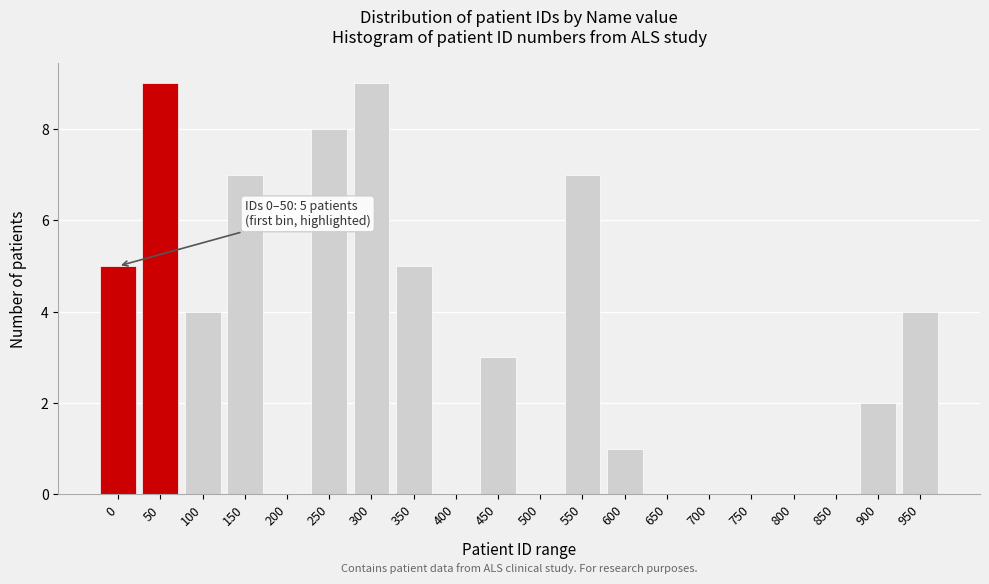

Reading left to right, transcribe all the data shown in this chart.

0=5	50=9	100=4	150=7	200=0	250=8	300=9	350=5	400=0	450=3	500=0	550=7	600=1	650=0	700=0	750=0	800=0	850=0	900=2	950=4